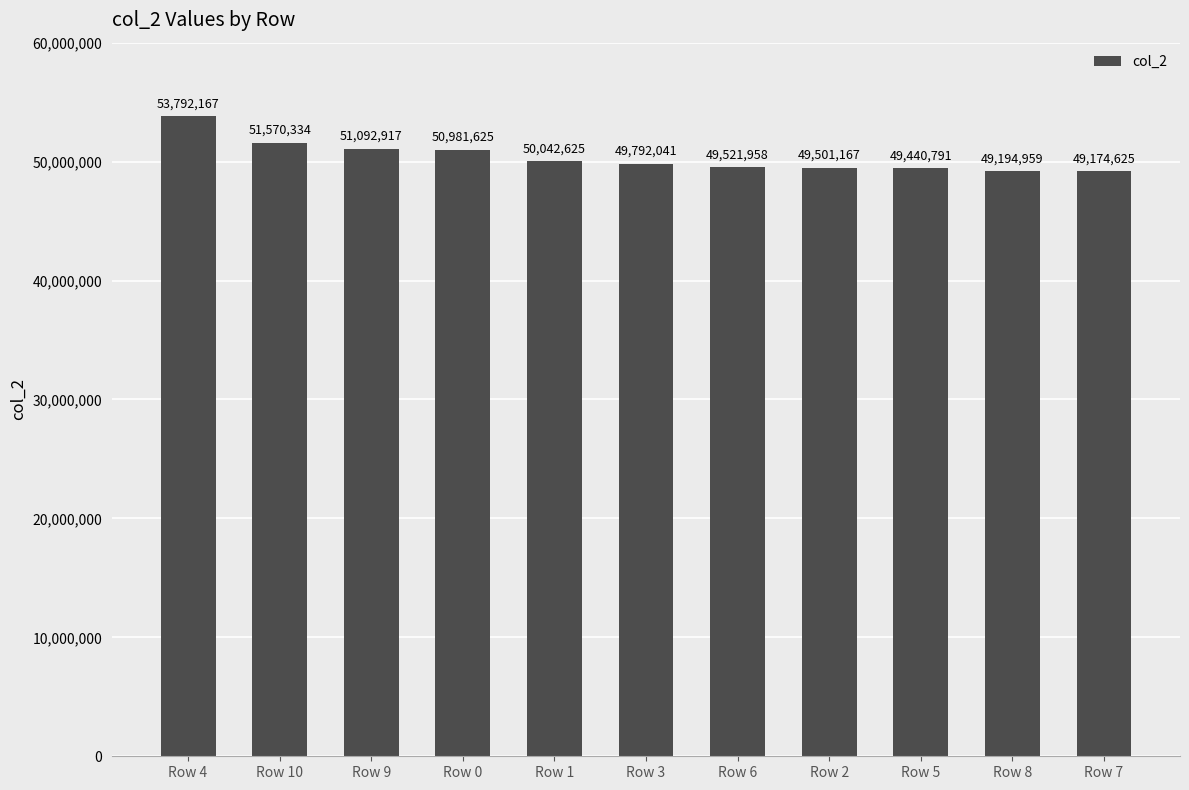

Does the chart contain any negative values?

No